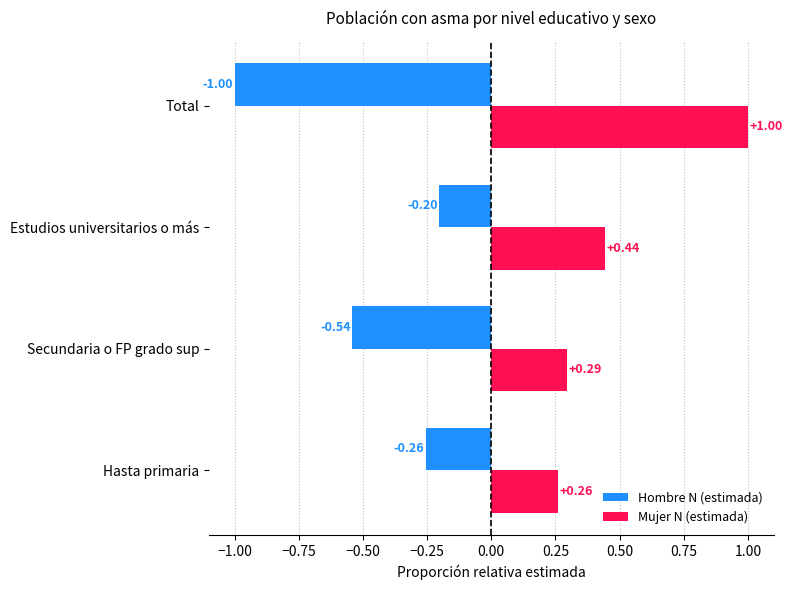

At which category is the sum across all series the highest?

Estudios universitarios o más